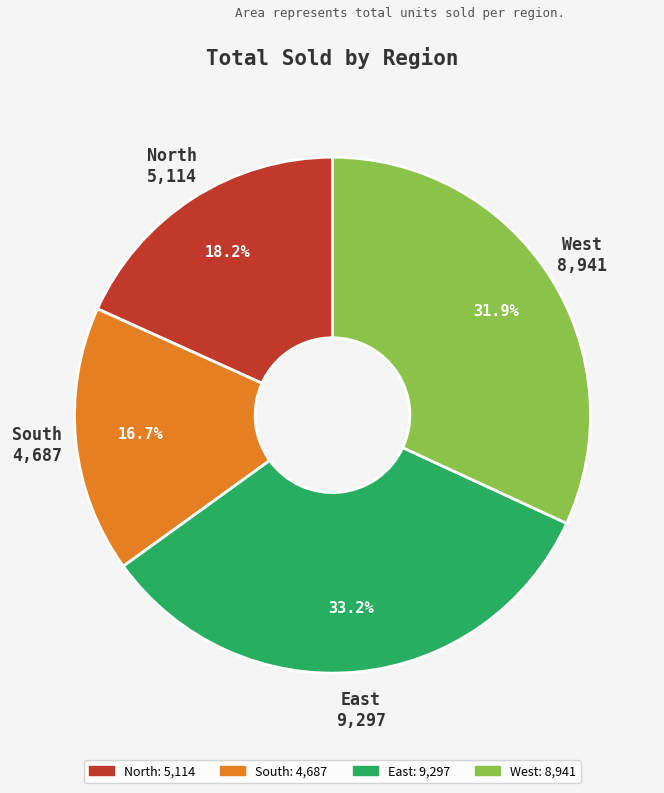

Which has a higher value, South or West?

West